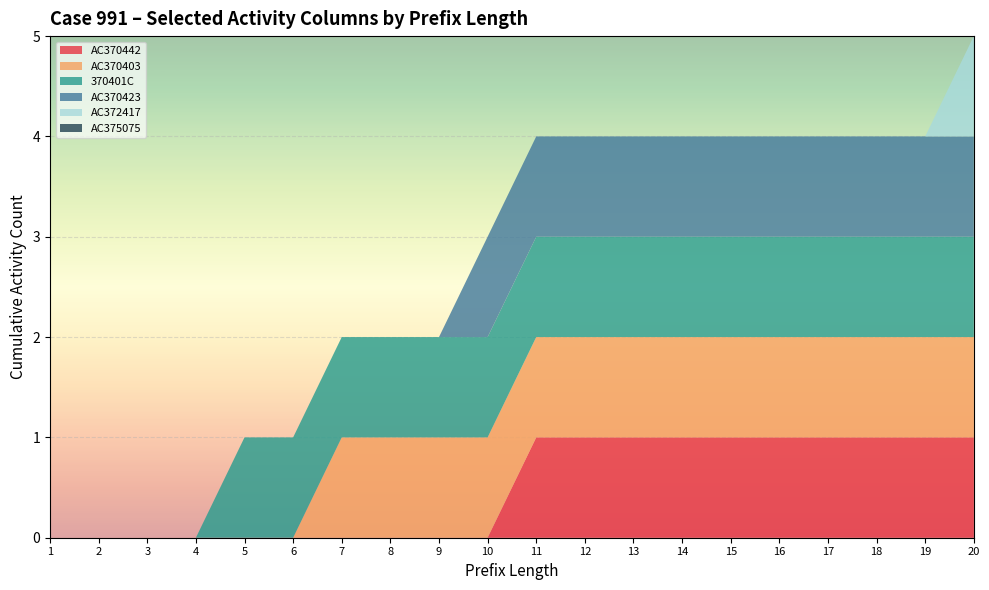

What is the total value across all series at 17?

4